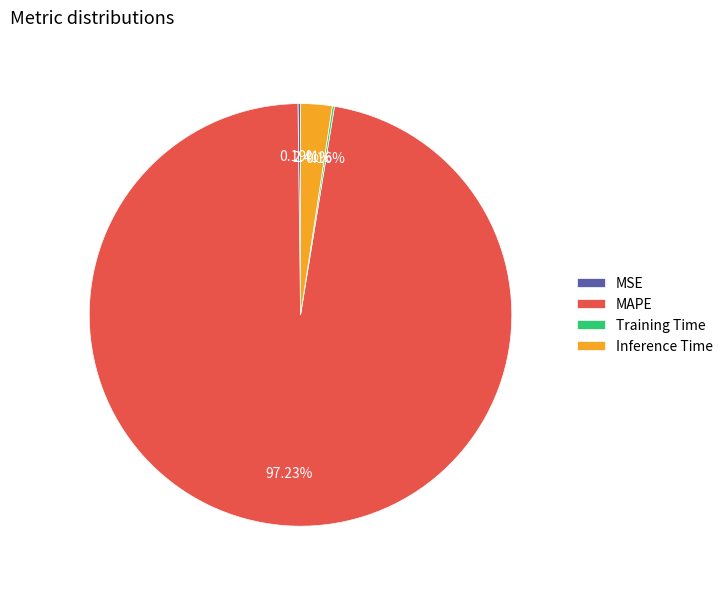

The MAPE slice represents 97% of the pie. True or false?

True